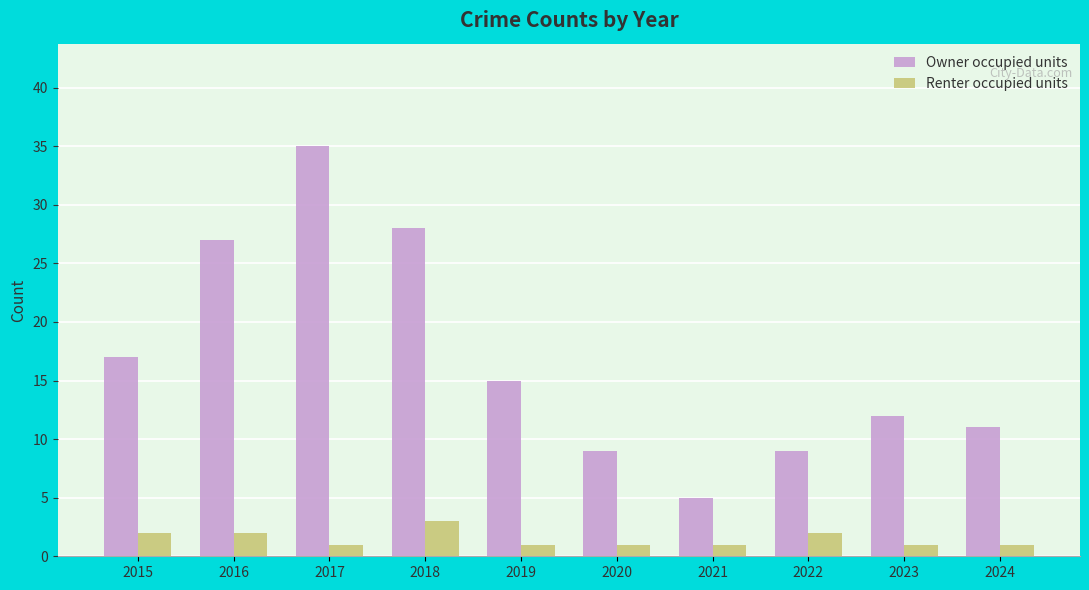

Reading left to right, list all the values displayed in this chart.

Owner occupied units: 17	27	35	28	15	9	5	9	12	11
Renter occupied units: 2	2	1	3	1	1	1	2	1	1